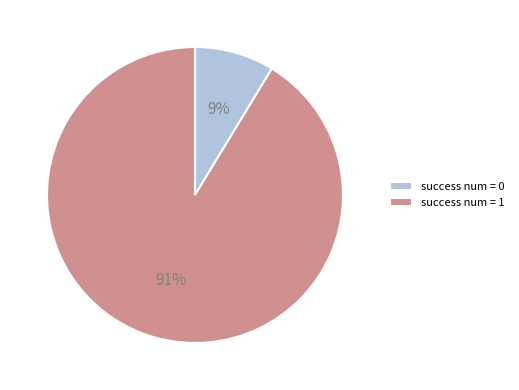

To the nearest percent, what is the average slice percentage?

50%